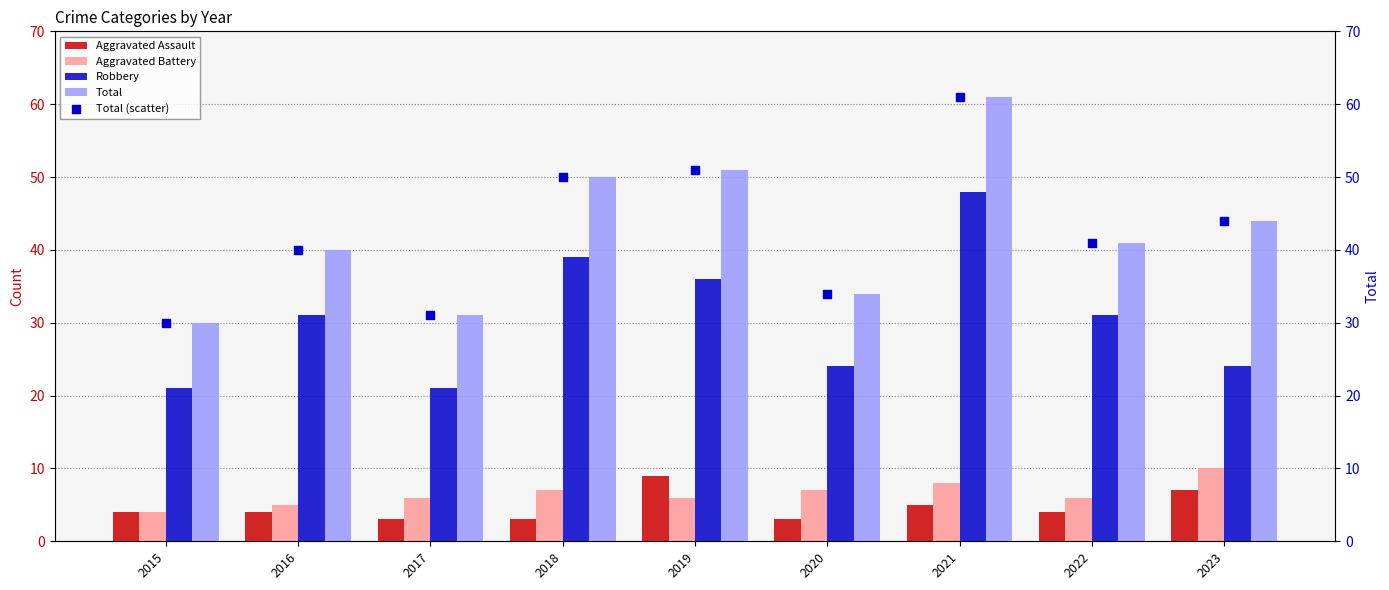

Which series reaches the minimum Y coordinate?

Aggravated Assault